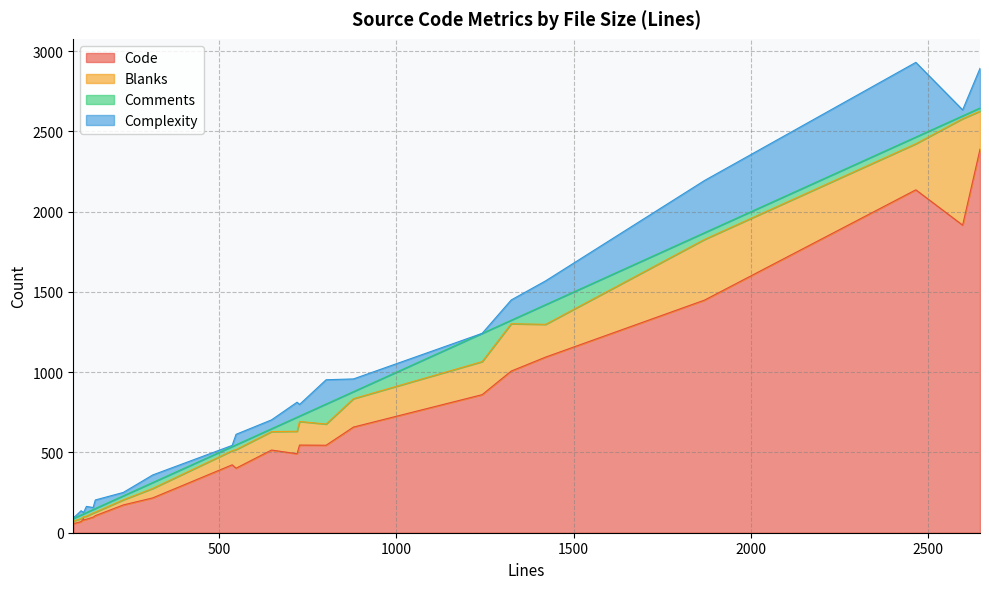

True or false: Code and Blanks cross at least once.

False